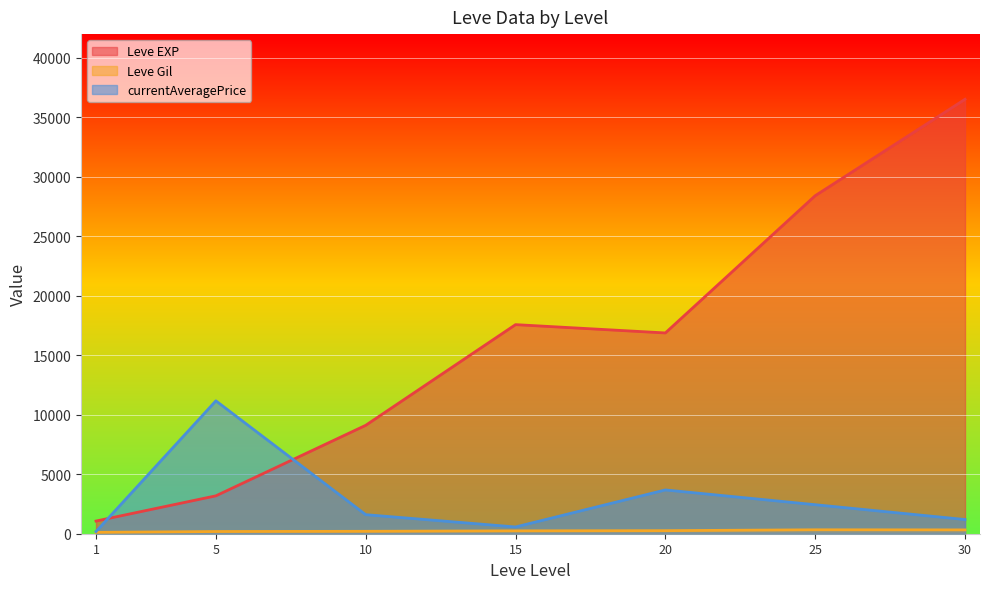

What are all the series names shown in the legend?

Leve EXP, Leve Gil, currentAveragePrice